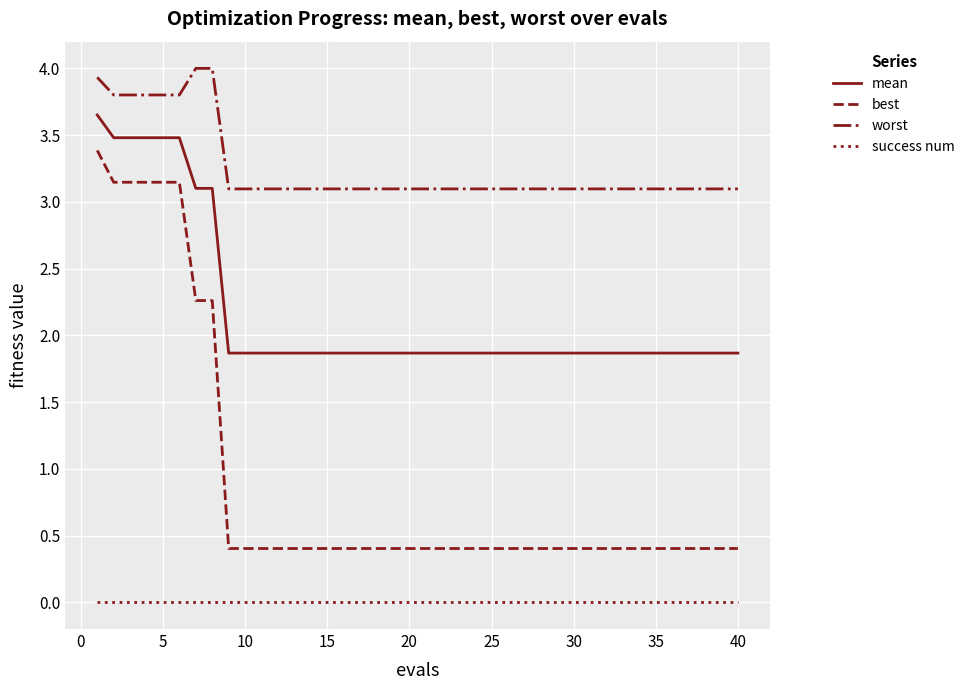

What is the sum of all worst values?

130.0